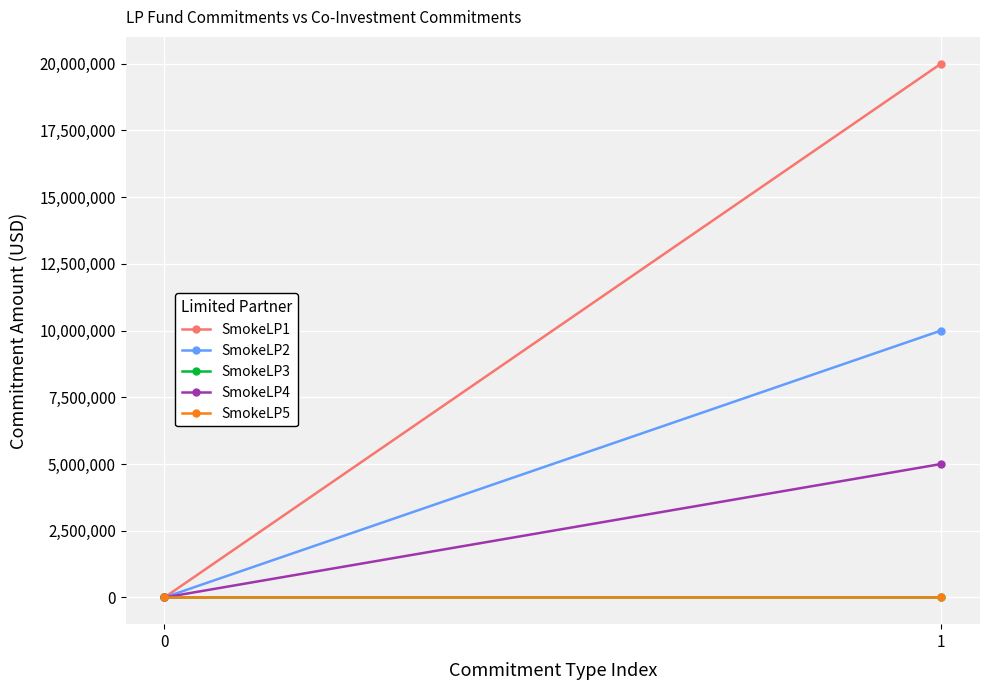

Which series has the largest total across all categories?

SmokeLP1